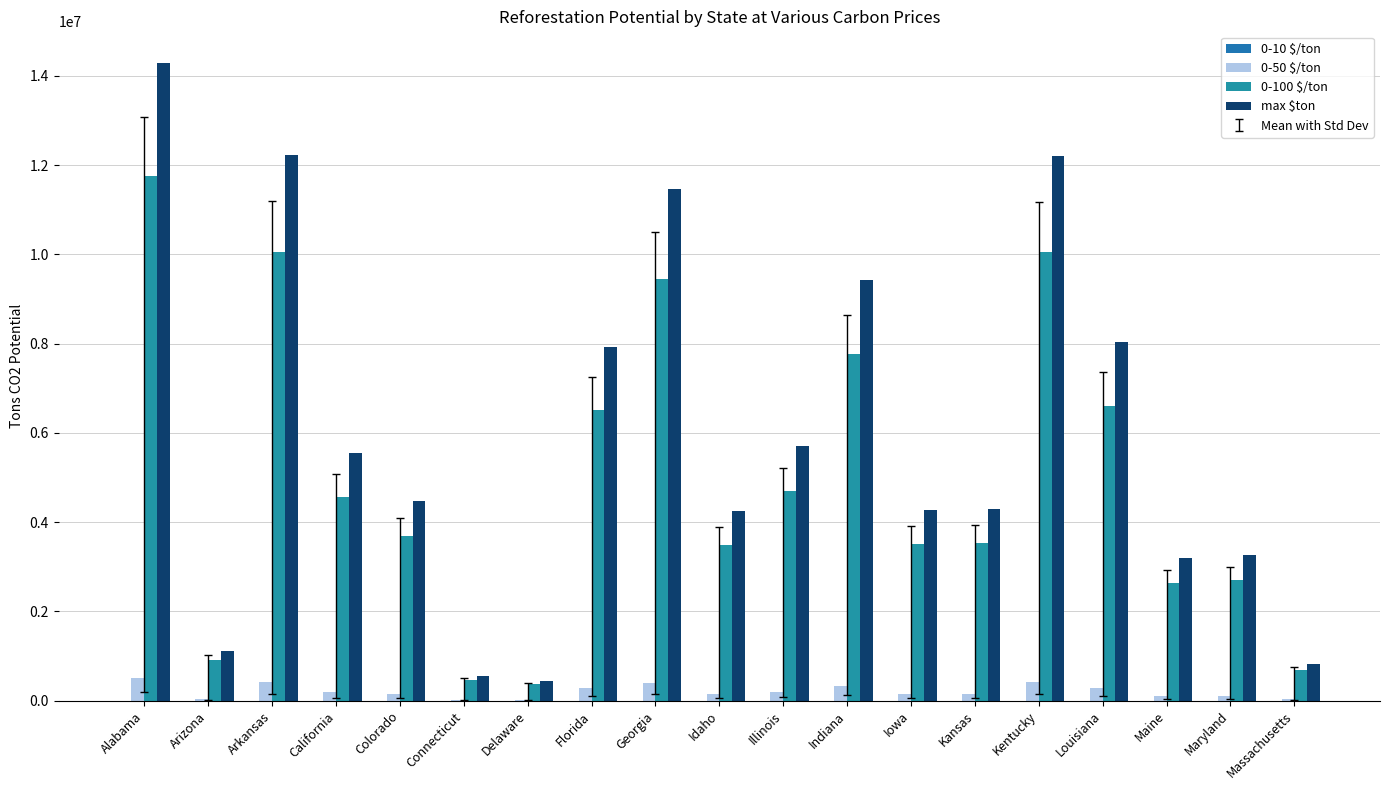

Is it true that 0-100 $/ton equals 17942916.6 at Kentucky?

False